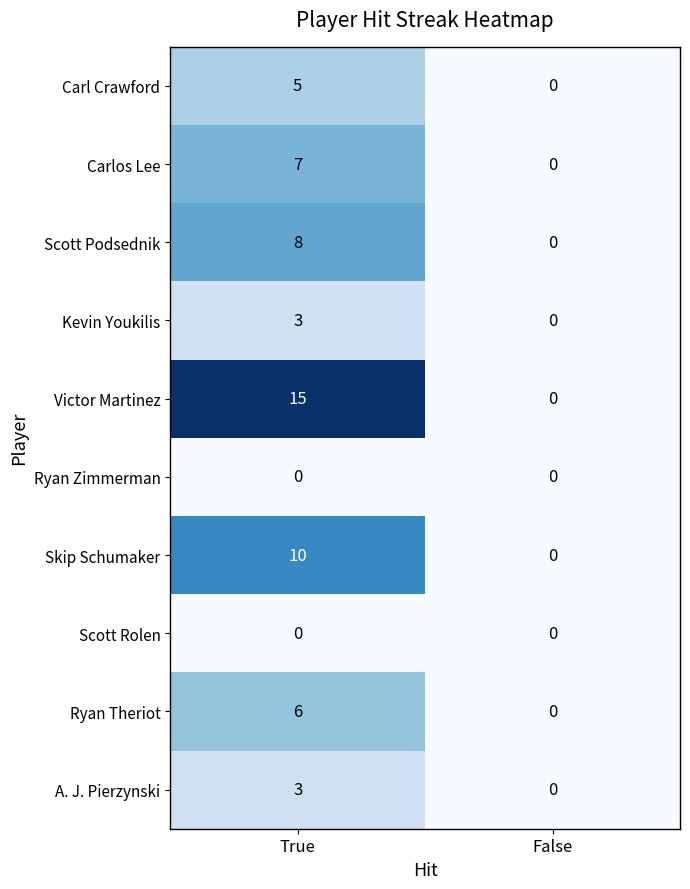

Is it true that Victor Martinez equals 6 at True?

False